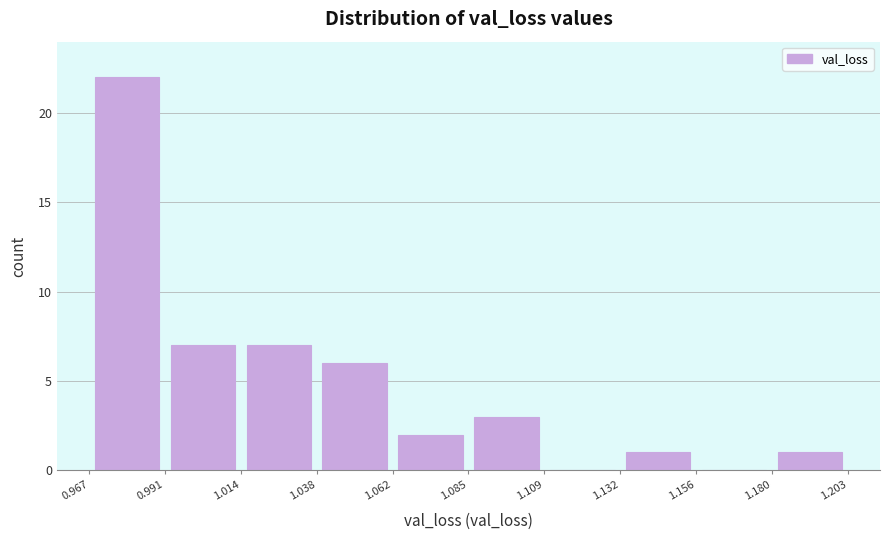

Which range on the x-axis has the tallest bar?

0.967 to 0.991